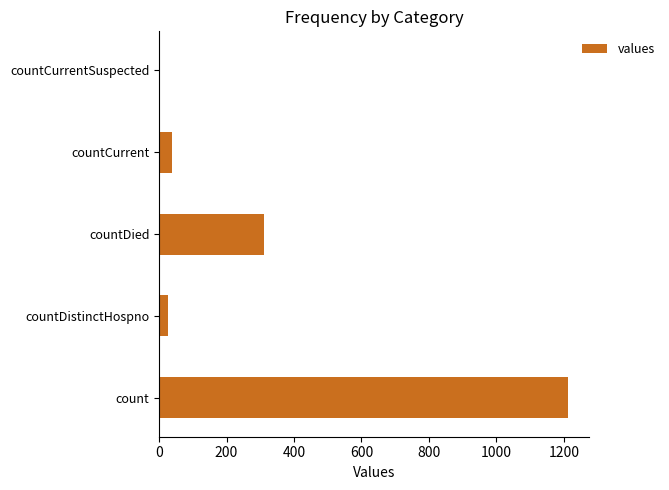

What is the sum of all values?

1587